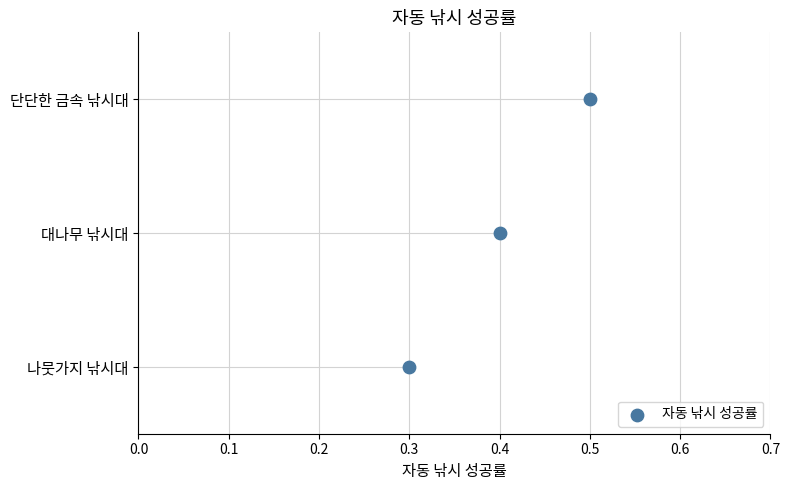

Which has a higher value, 0.4 or 0.5?

0.5